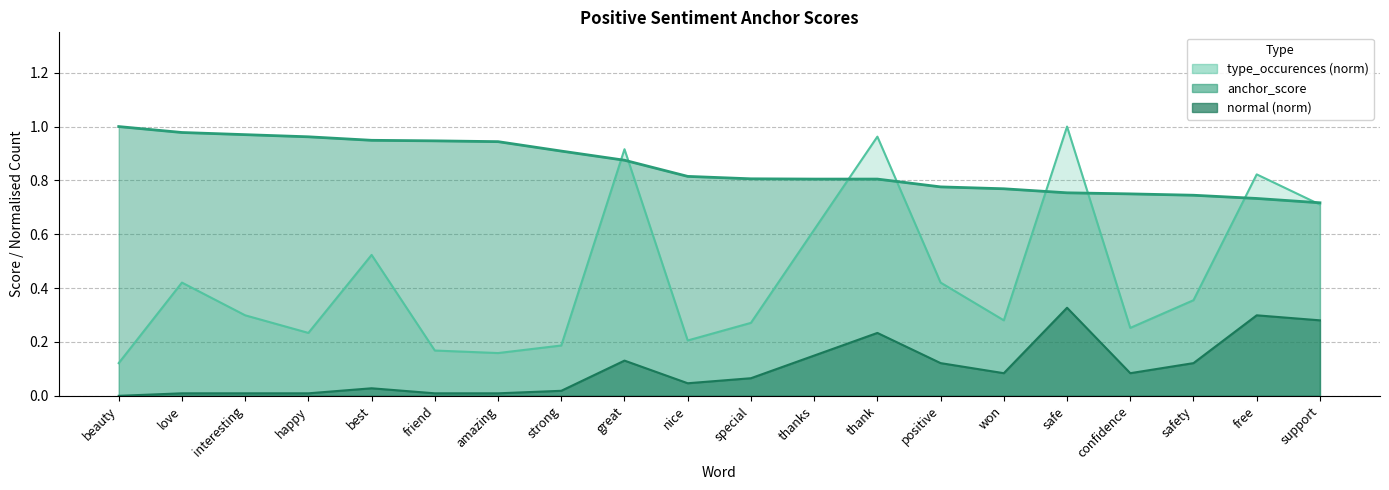

The value of normal at love is 0.0. True or false?

False